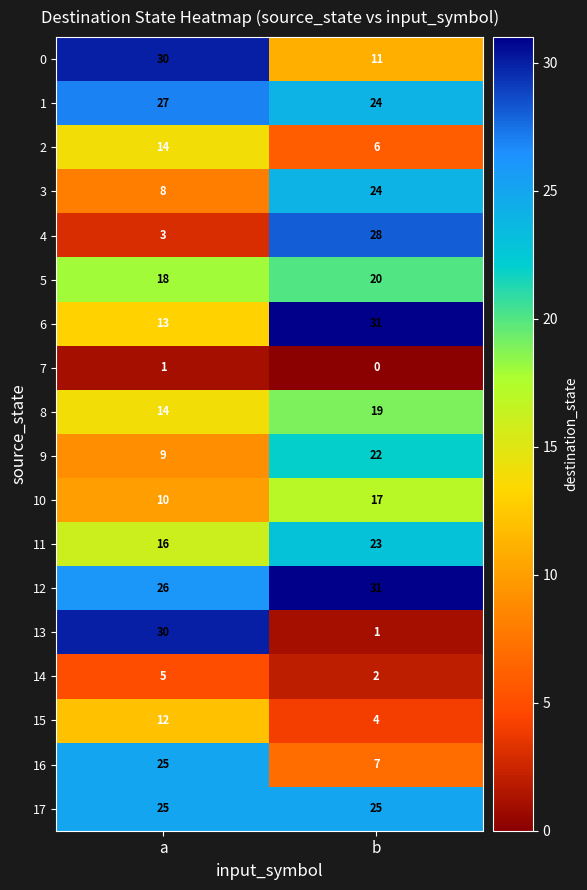

What is the sum of the 15 values at b and a?

16